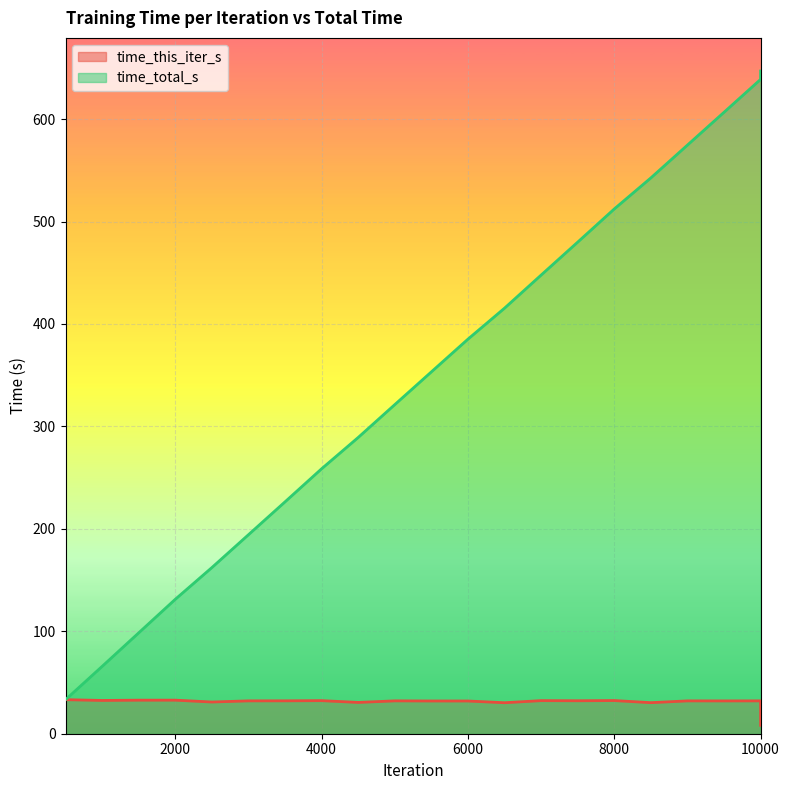

What is the difference between the maximum and minimum values in the time_this_iter_s series?

25.1